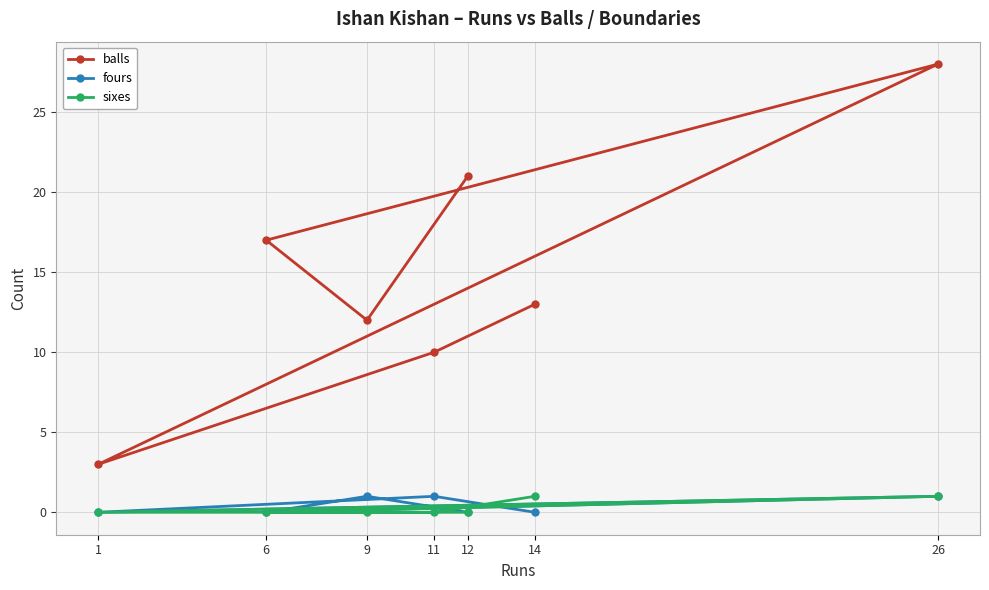

True or false: balls and sixes intersect in this chart.

False